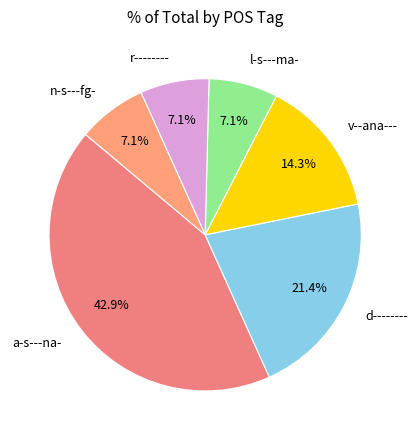

How many slices are in this pie chart?

6